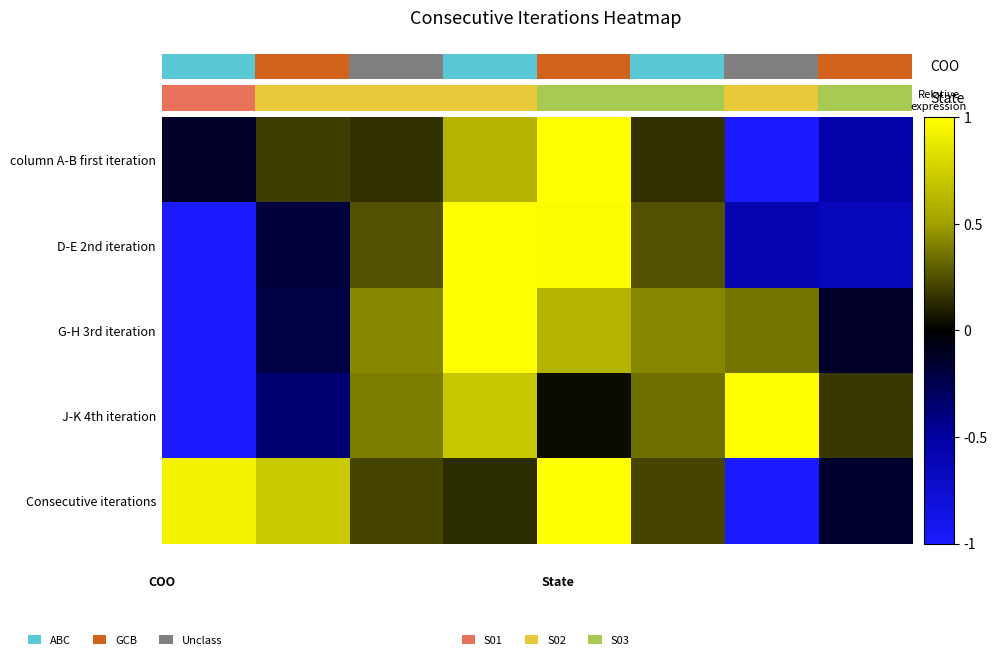

At which category does the chart reach its minimum across all series?

6